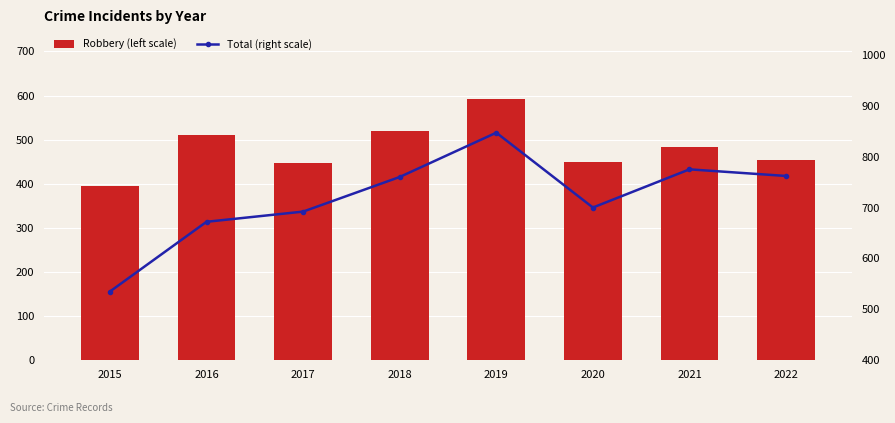

What is the value of the Total (right scale) bar at the 6th from the left?

700